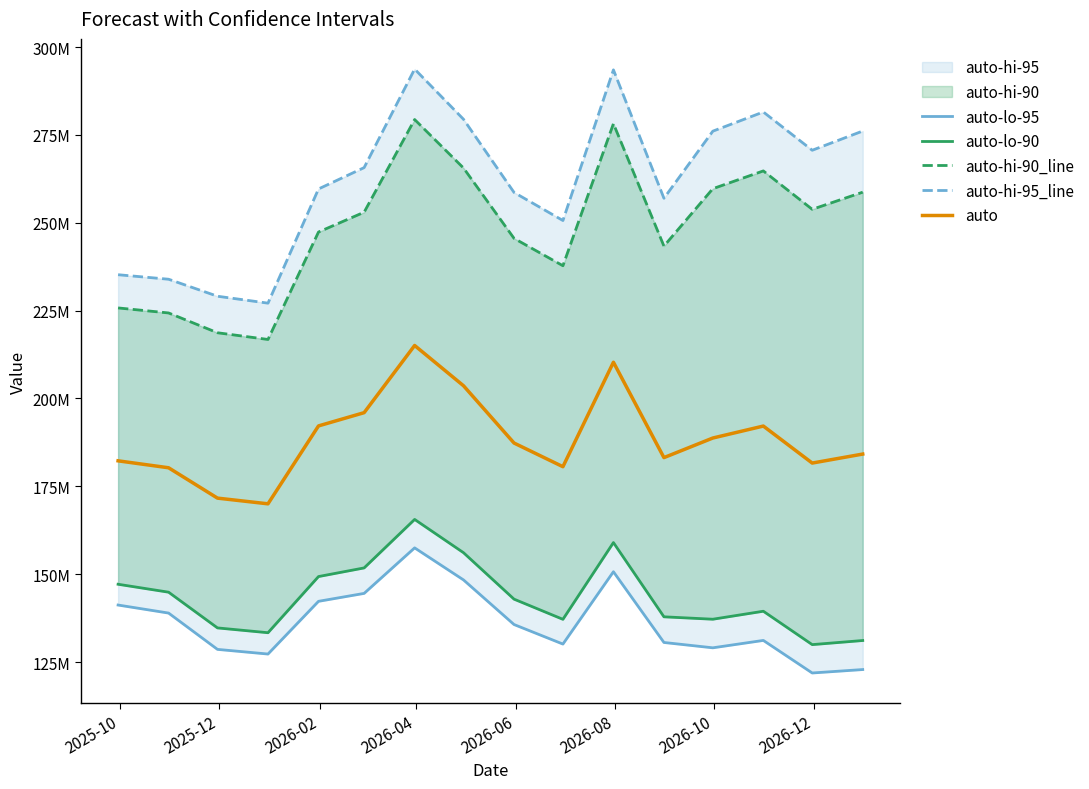

How many lines are shown in the chart?

5